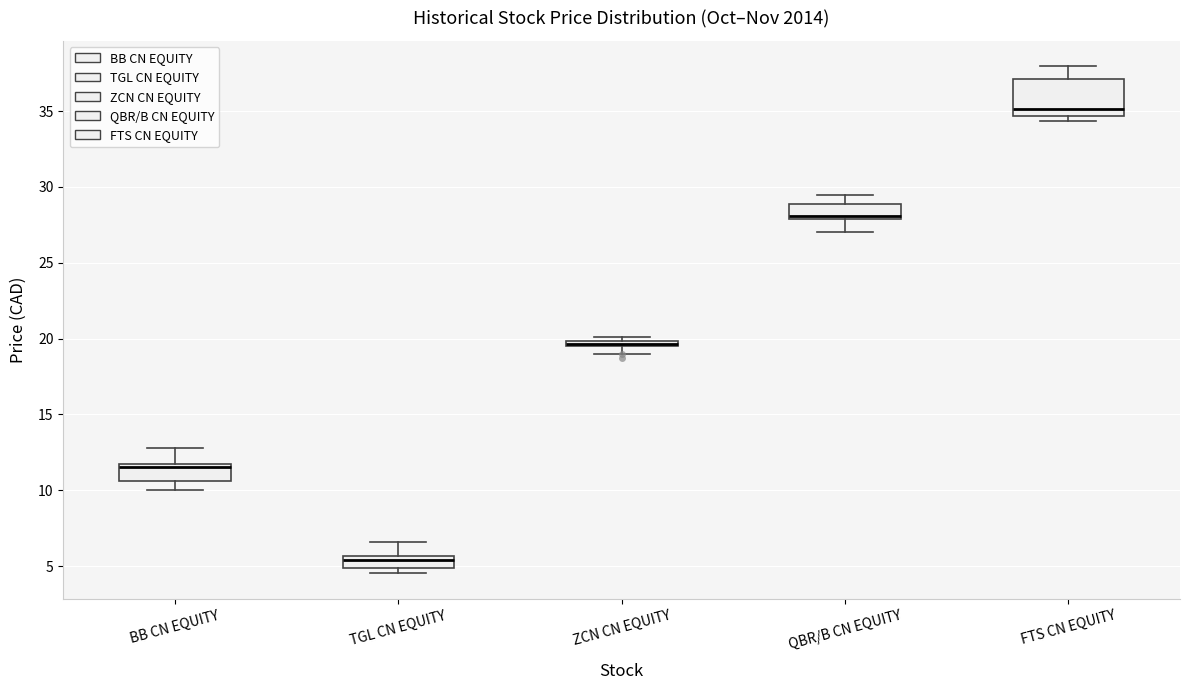

Where is the lower edge of the box for FTS CN EQUITY on the y-axis? The values are not printed on the chart, so give them approximately, as read against the axis.

34.5